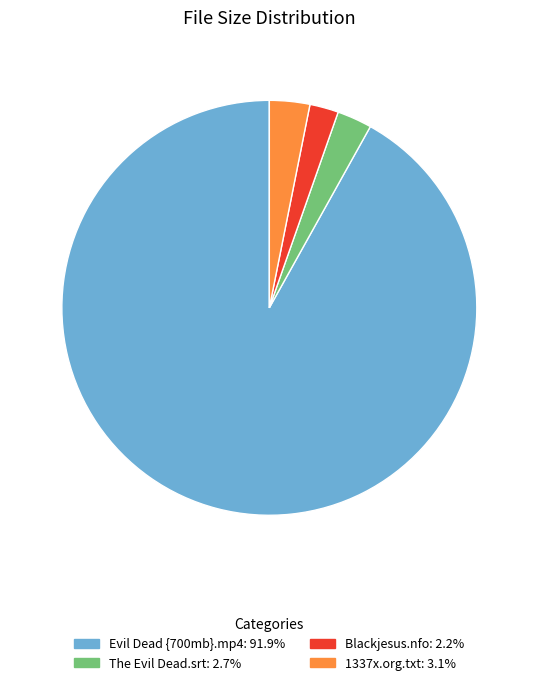

Is the sum of 1337x.org.txt and The Evil Dead.srt greater than half?

No